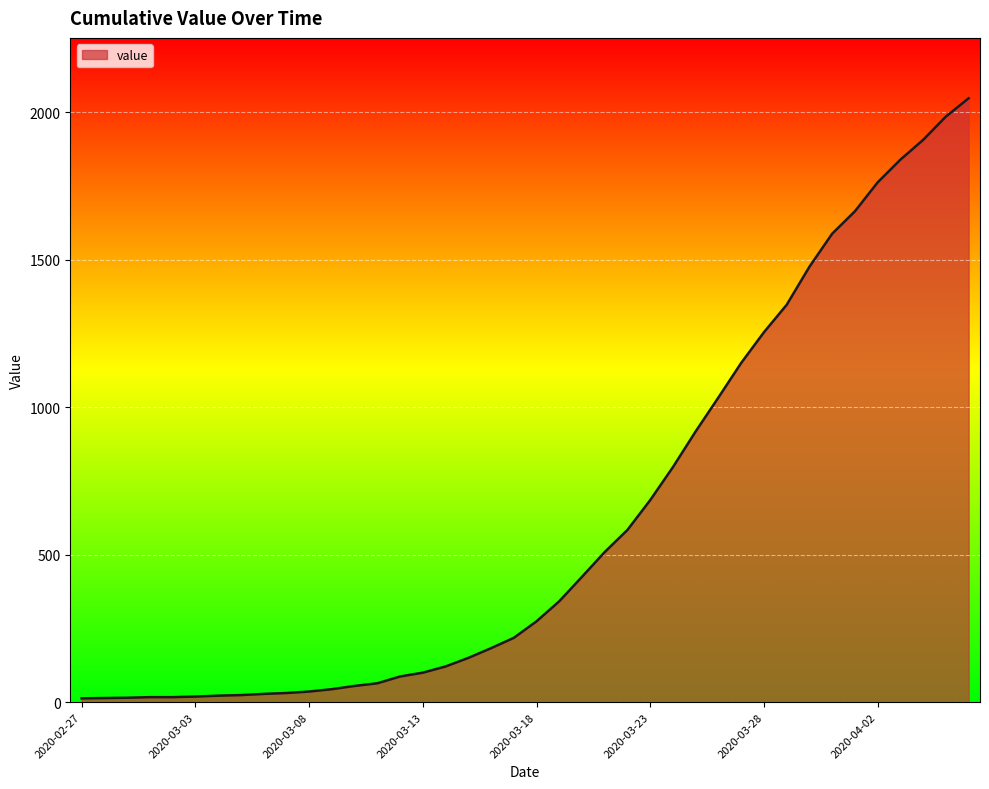

What is the maximum value shown in the chart?

2047